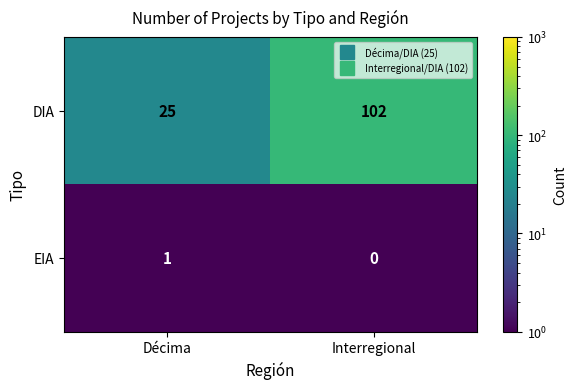

Reading left to right, extract all data points from this chart.

DIA: Décima=25	Interregional=102
EIA: Décima=1	Interregional=0